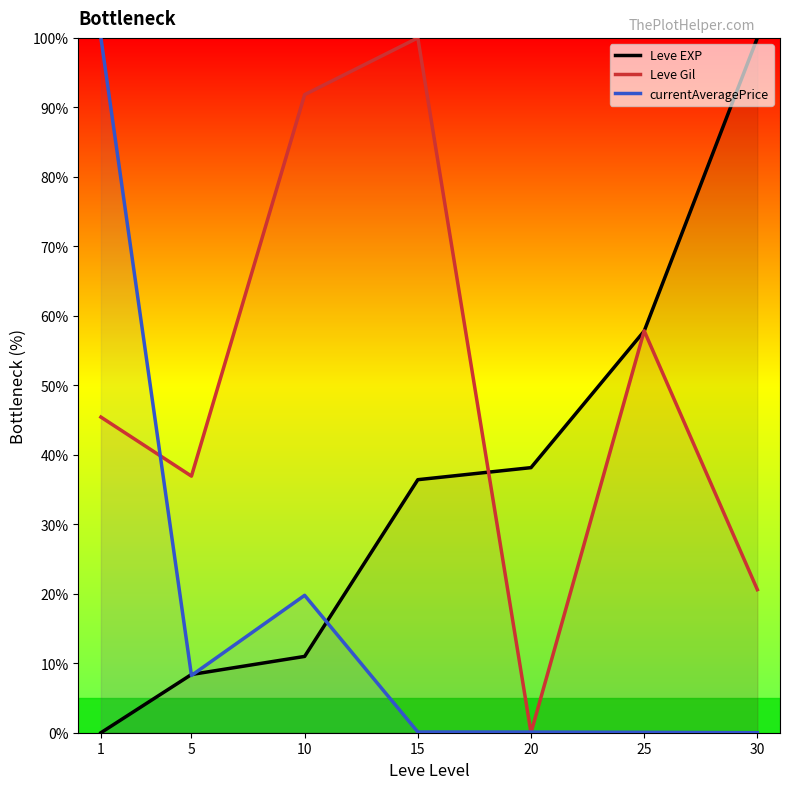

What is the total value across all series at 15?

136.5